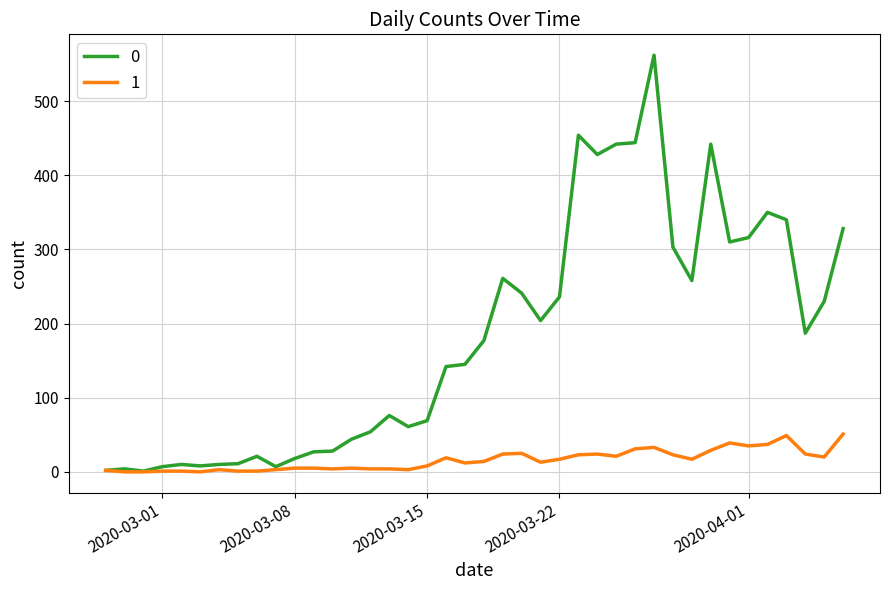

What is the maximum value shown in the chart?

562